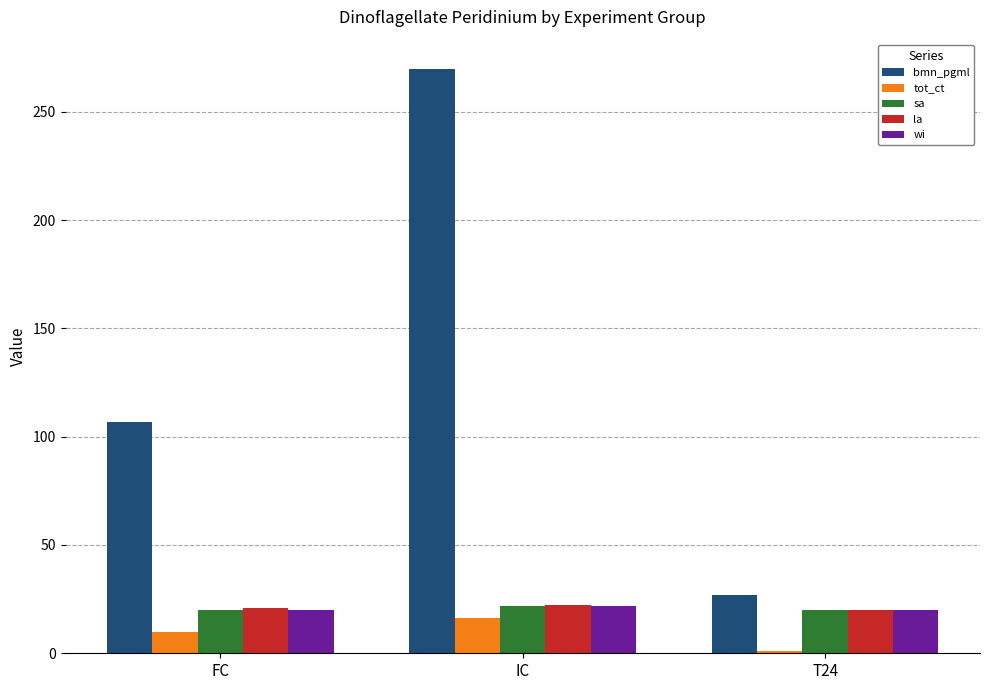

Which series has the widest spread of values?

bmn_pgml